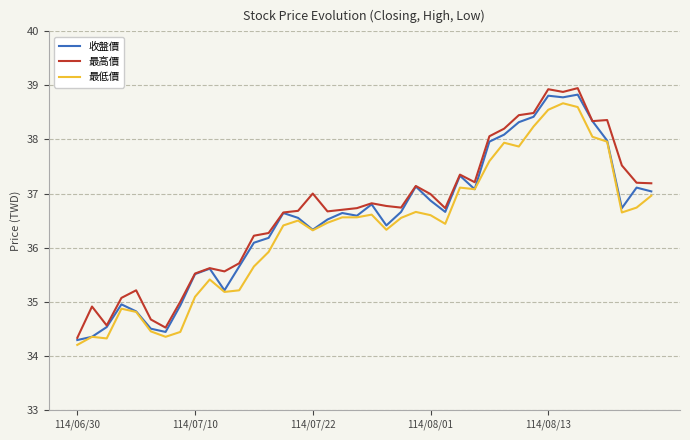

What is the minimum value shown in the chart?

34.2